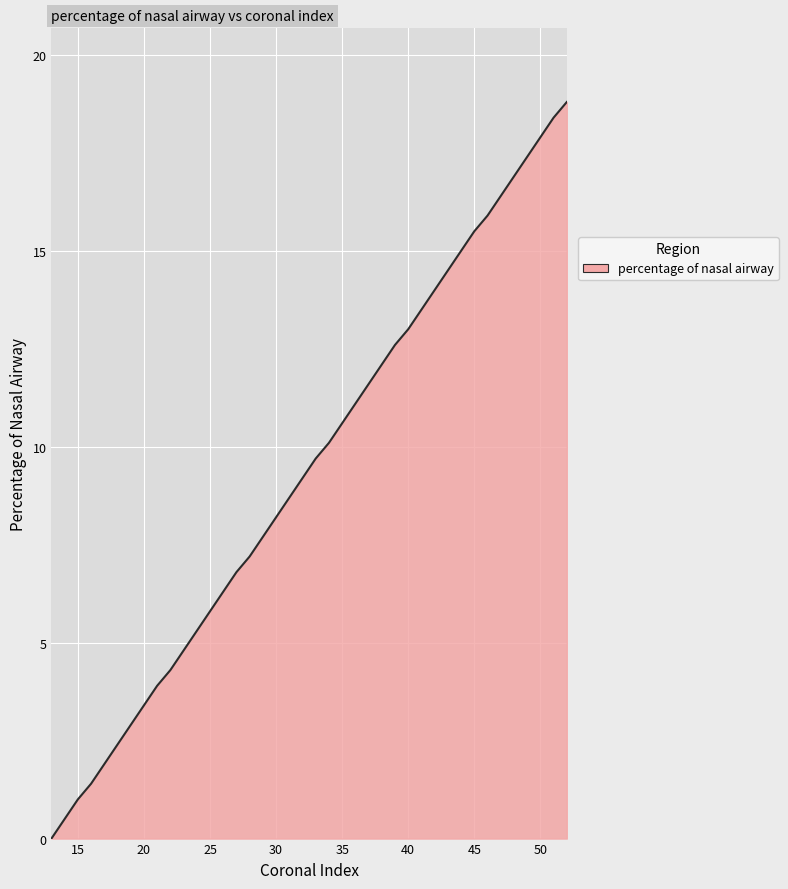

Does the chart display data point markers on the line(s)?

No